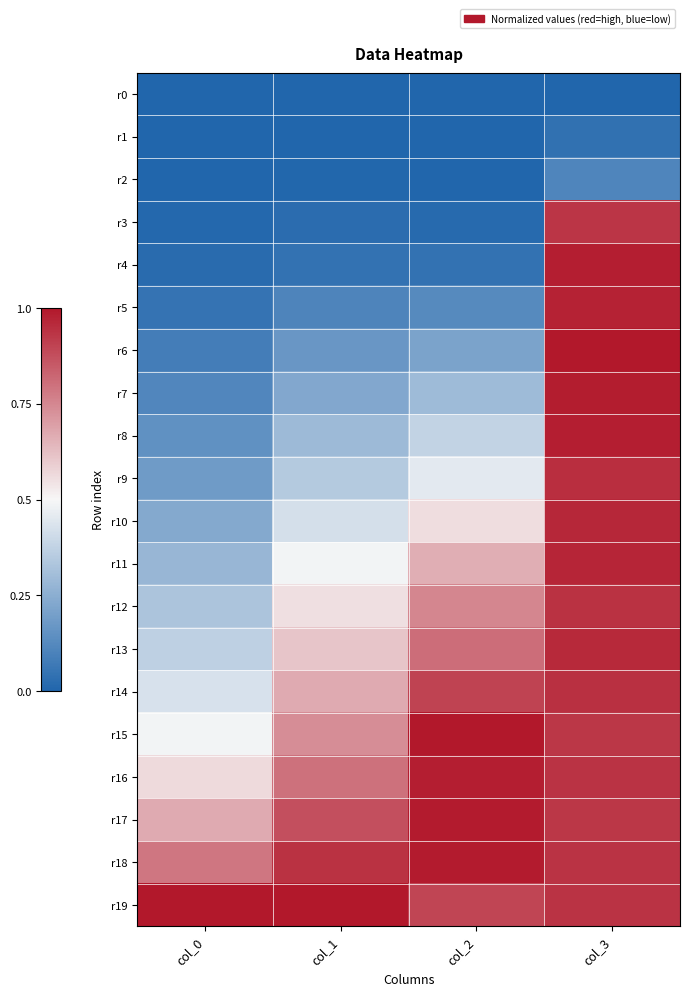

Reading left to right, transcribe all the data shown in this chart.

r0: col_0=0.0	col_1=0.0	col_2=0.0	col_3=0.0
r1: col_0=0.0	col_1=0.0	col_2=0.0	col_3=0.0
r2: col_0=0.0	col_1=0.0	col_2=0.0	col_3=0.1
r3: col_0=0.0	col_1=0.0	col_2=0.0	col_3=0.9
r4: col_0=0.0	col_1=0.0	col_2=0.0	col_3=1.0
r5: col_0=0.1	col_1=0.1	col_2=0.1	col_3=1.0
r6: col_0=0.1	col_1=0.2	col_2=0.2	col_3=1.0
r7: col_0=0.1	col_1=0.2	col_2=0.3	col_3=1.0
r8: col_0=0.2	col_1=0.3	col_2=0.4	col_3=1.0
r9: col_0=0.2	col_1=0.3	col_2=0.5	col_3=0.9
r10: col_0=0.2	col_1=0.4	col_2=0.6	col_3=1.0
r11: col_0=0.3	col_1=0.5	col_2=0.7	col_3=1.0
r12: col_0=0.3	col_1=0.6	col_2=0.8	col_3=0.9
r13: col_0=0.4	col_1=0.6	col_2=0.8	col_3=1.0
r14: col_0=0.4	col_1=0.7	col_2=0.9	col_3=0.9
r15: col_0=0.5	col_1=0.7	col_2=1.0	col_3=0.9
r16: col_0=0.6	col_1=0.8	col_2=1.0	col_3=0.9
r17: col_0=0.7	col_1=0.9	col_2=1.0	col_3=0.9
r18: col_0=0.8	col_1=0.9	col_2=1.0	col_3=0.9
r19: col_0=1.0	col_1=1.0	col_2=0.9	col_3=0.9